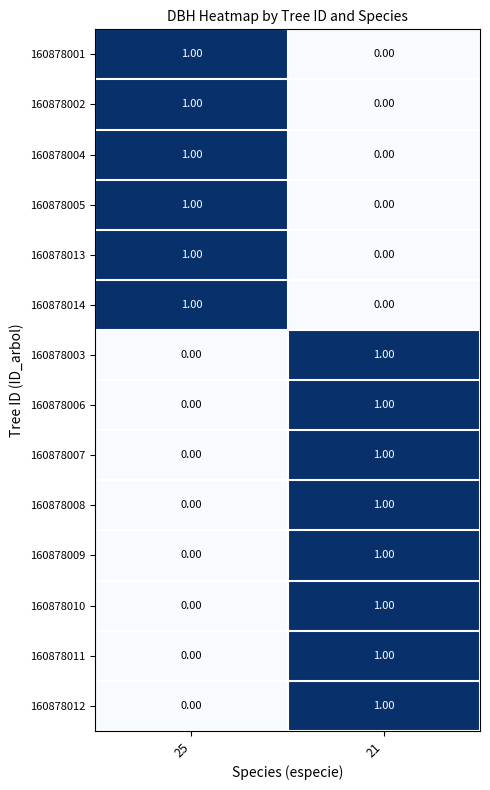

What is the total value across all series at 21?

8